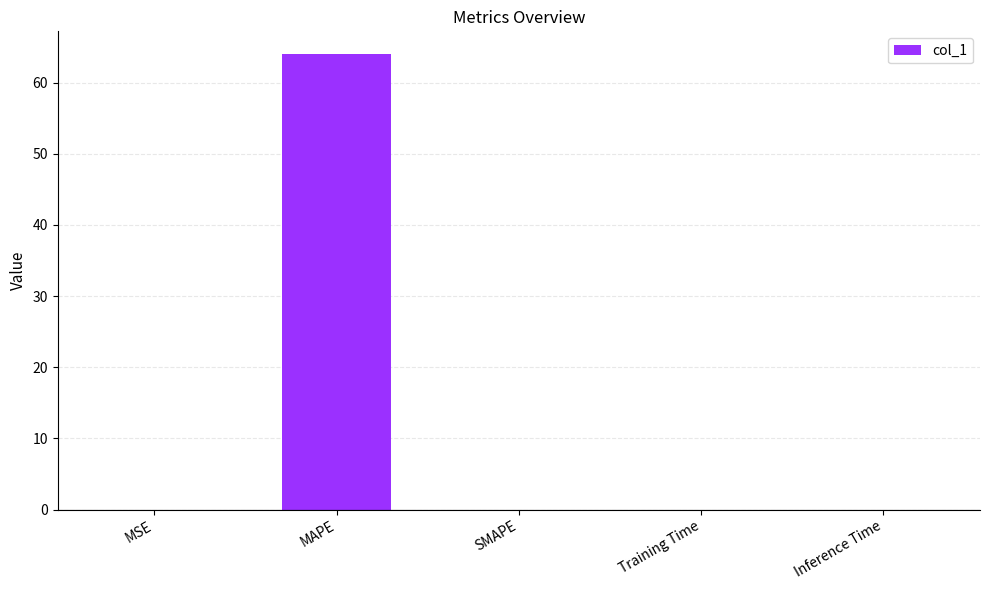

What is the greatest value displayed?

64.0